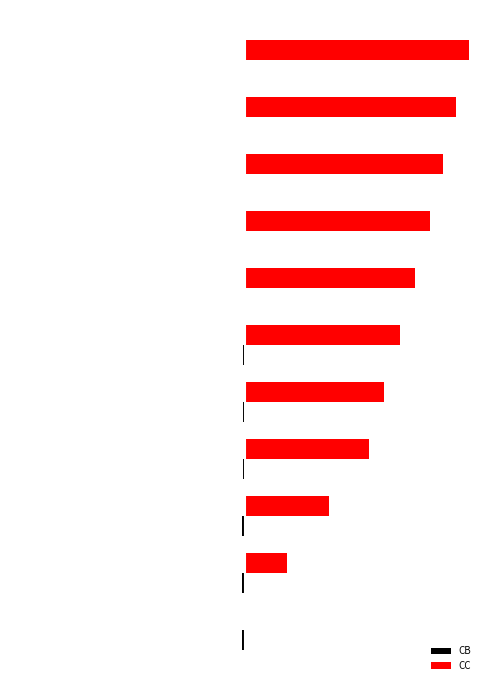

How many CB values are between 0 and 1?

1